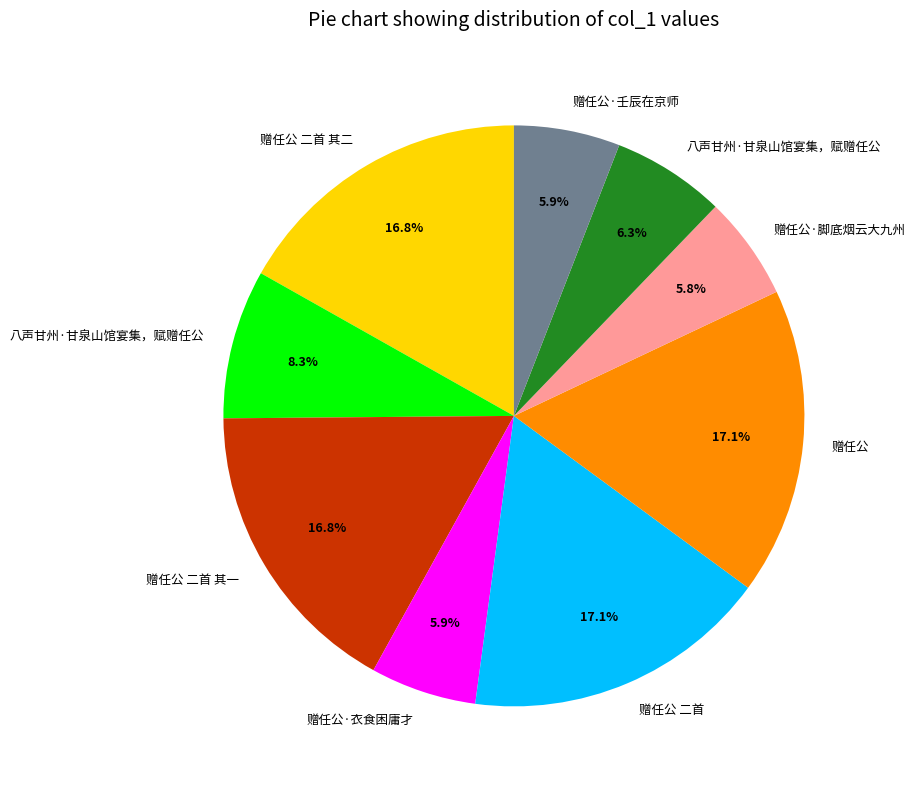

Is there a majority slice in this chart?

No